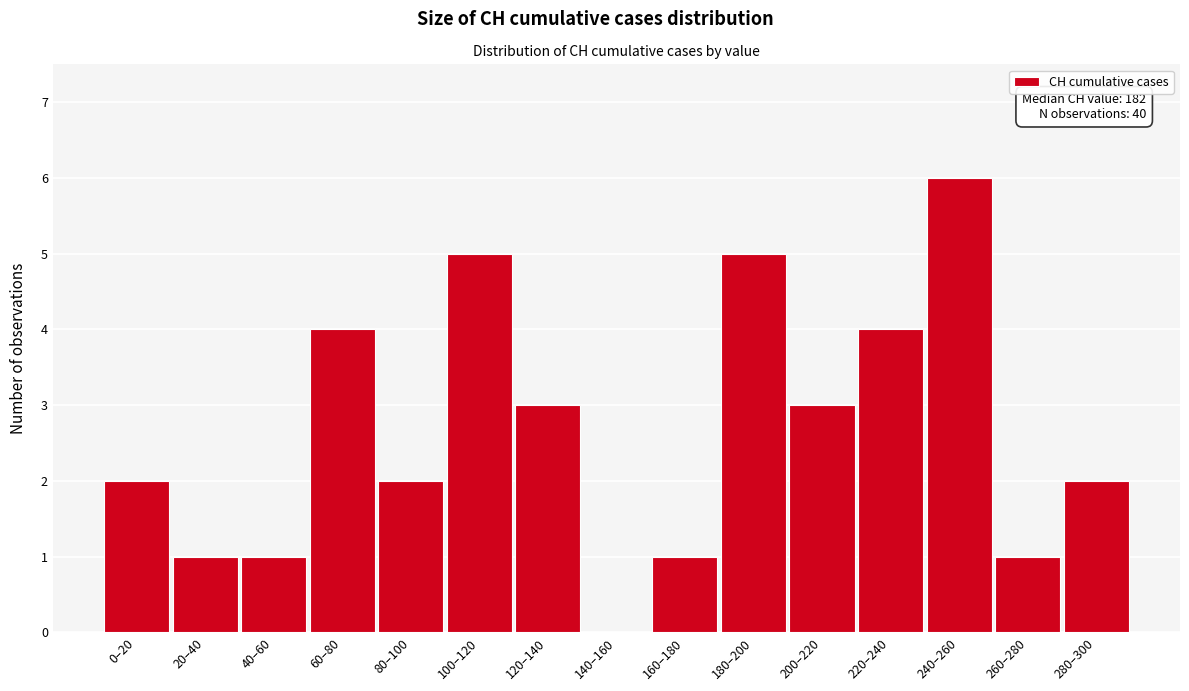

Reading right to left, list all the values displayed in this chart.

280–300=2	260–280=1	240–260=6	220–240=4	200–220=3	180–200=5	160–180=1	140–160=0	120–140=3	100–120=5	80–100=2	60–80=4	40–60=1	20–40=1	0–20=2